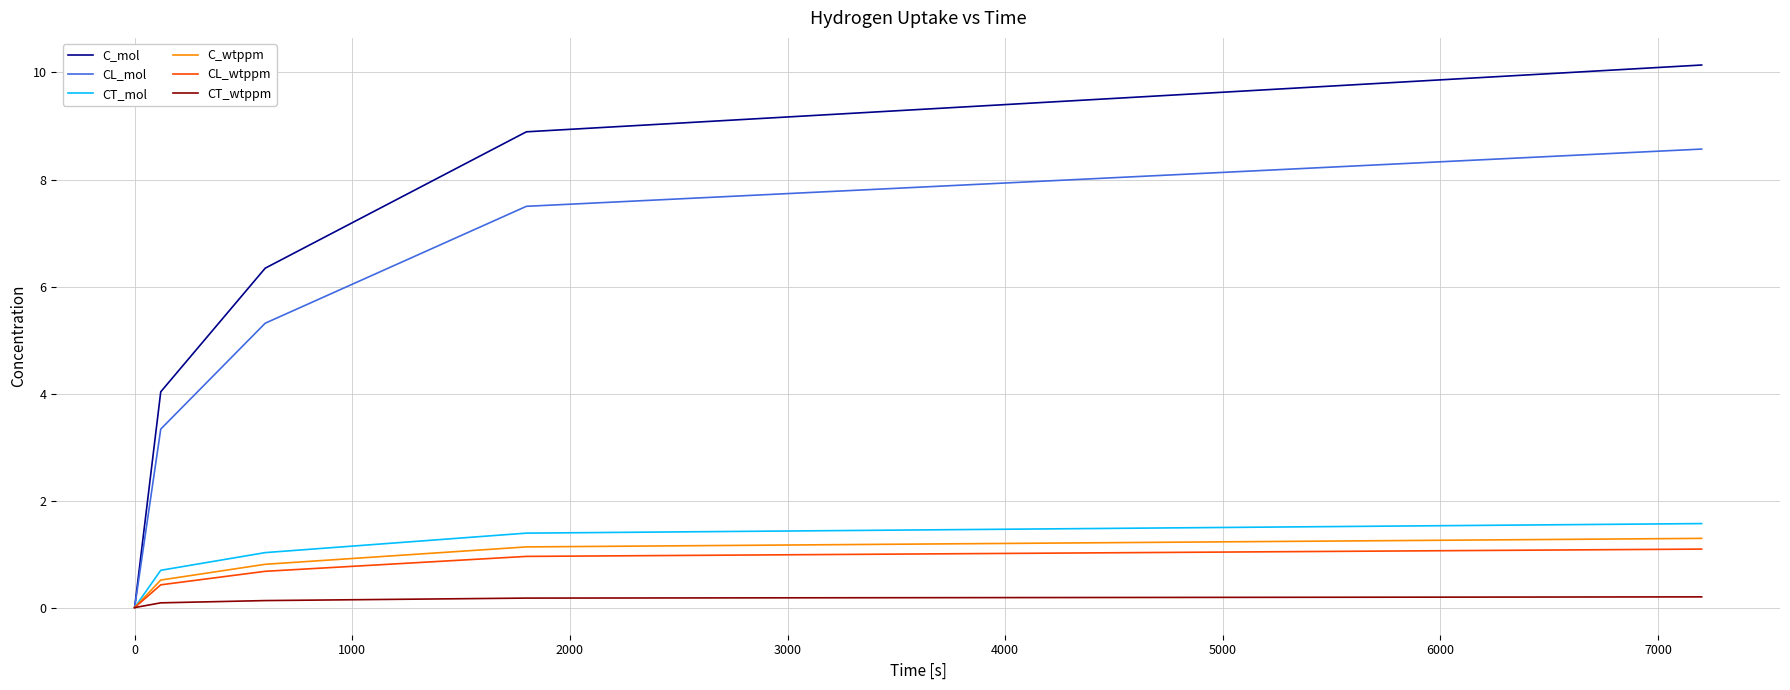

What is the maximum value shown in the chart?

10.1